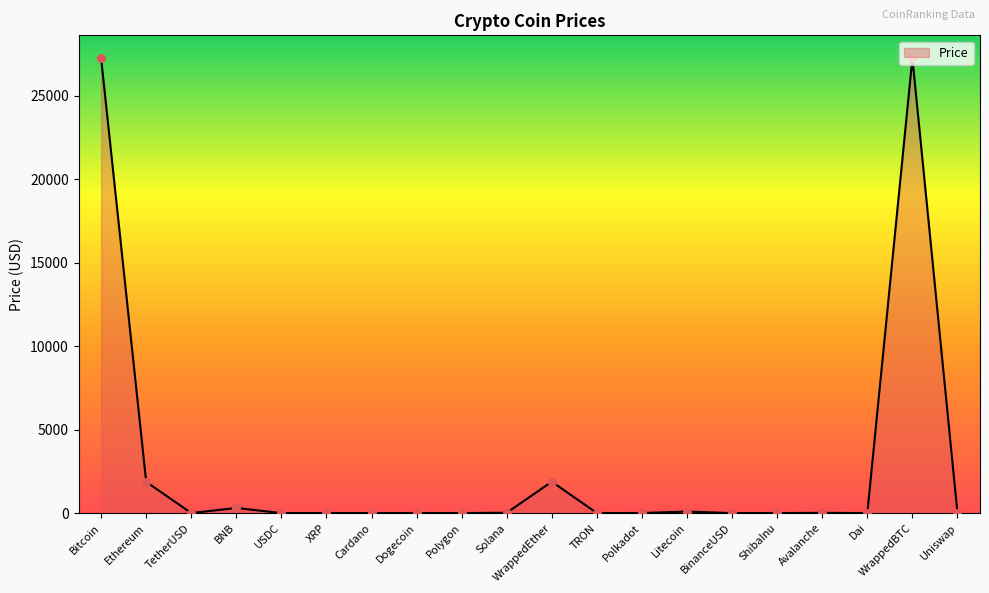

Between Ethereum and Polygon, which is larger?

Ethereum